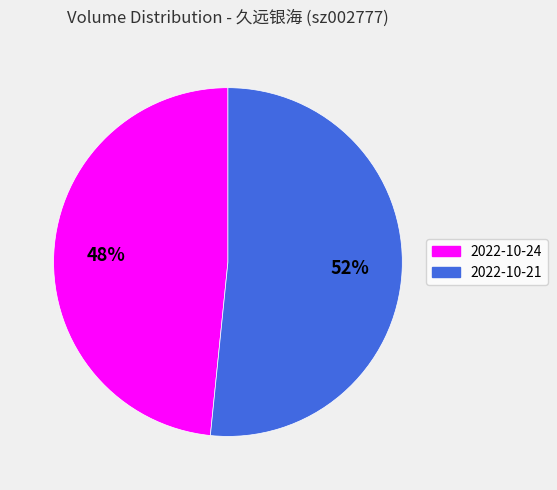

What is the ratio of the value at 2022-10-24 to the value at 2022-10-21?

0.9